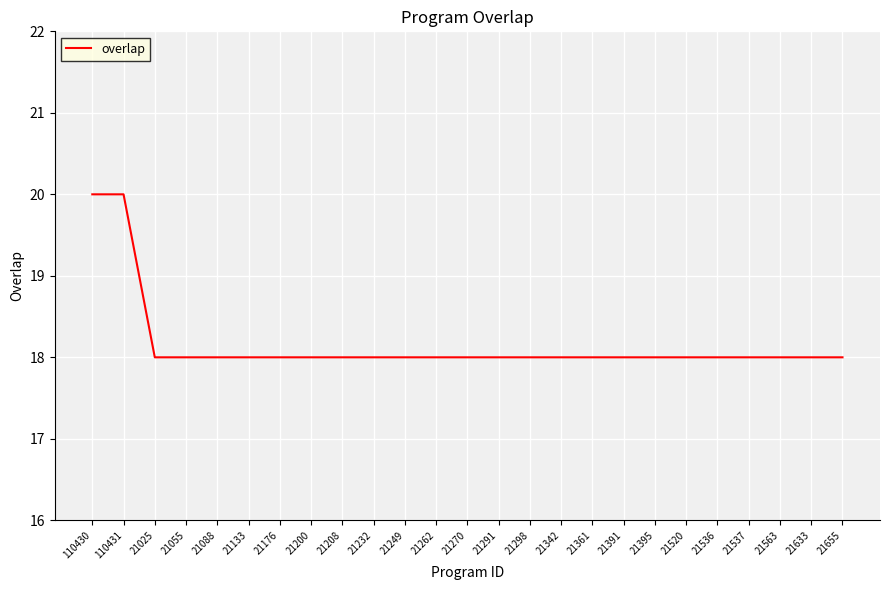

Reading right to left, extract all data points from this chart.

21655=18	21633=18	21563=18	21537=18	21536=18	21520=18	21395=18	21391=18	21361=18	21342=18	21298=18	21291=18	21270=18	21262=18	21249=18	21232=18	21208=18	21200=18	21176=18	21133=18	21088=18	21055=18	21025=18	110431=20	110430=20